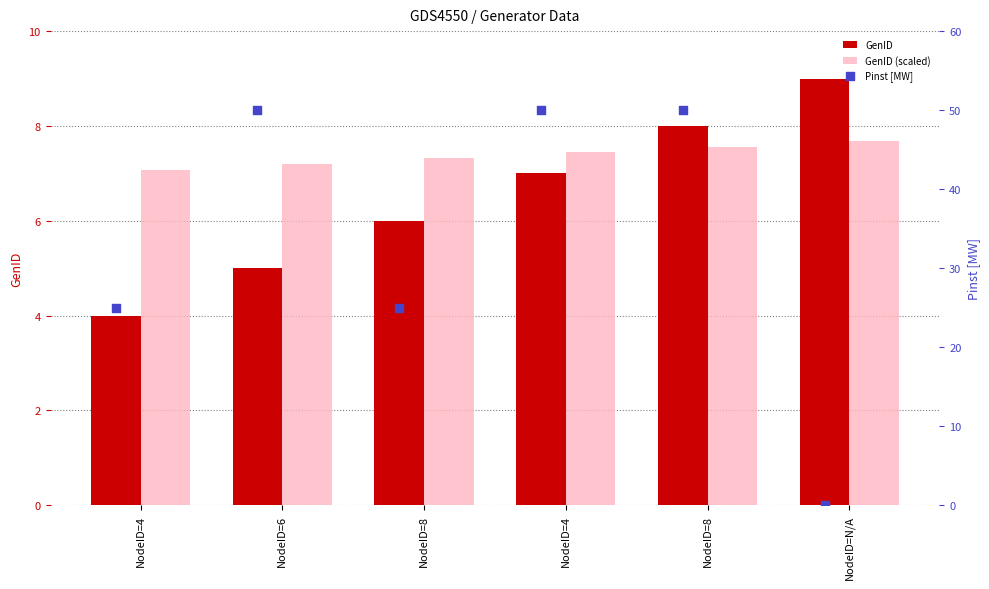

At which category is the sum across all series the highest?

NodeID=8